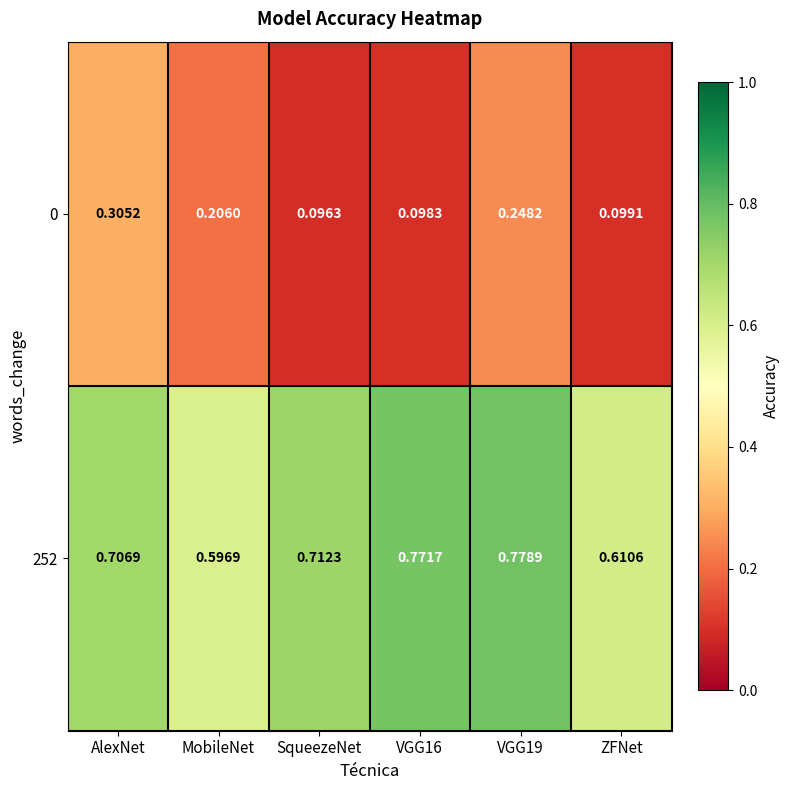

Is the value of 0 at SqueezeNet greater than the value of 252 at VGG16?

No